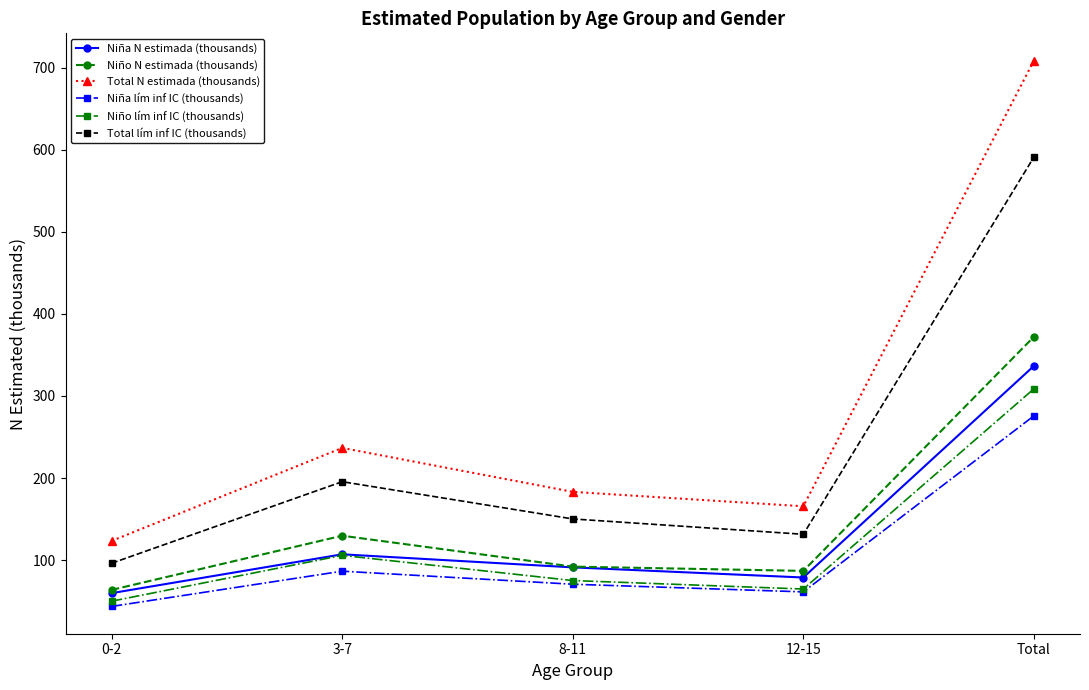

What is the sum of the Total lím inf IC (thousands) values at Total and 12-15?

722.6